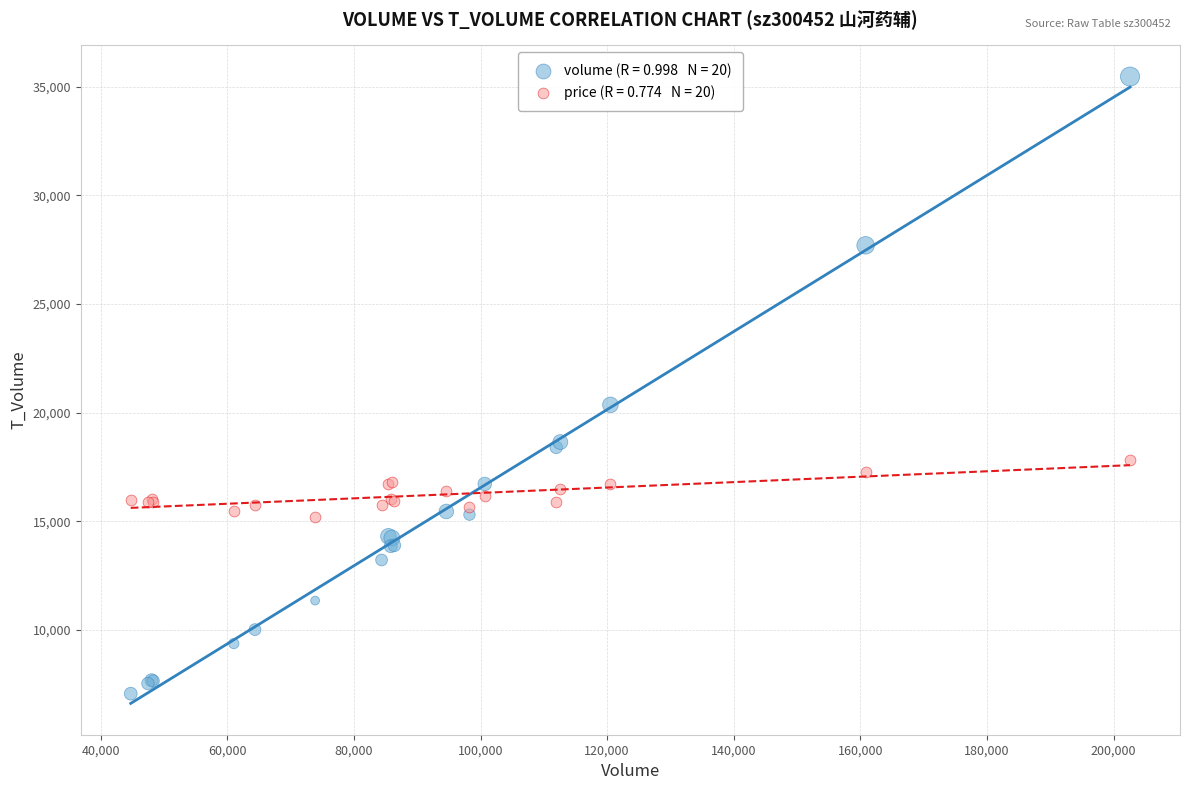

Across all series, what Y value is closest to 21270?

20362.0